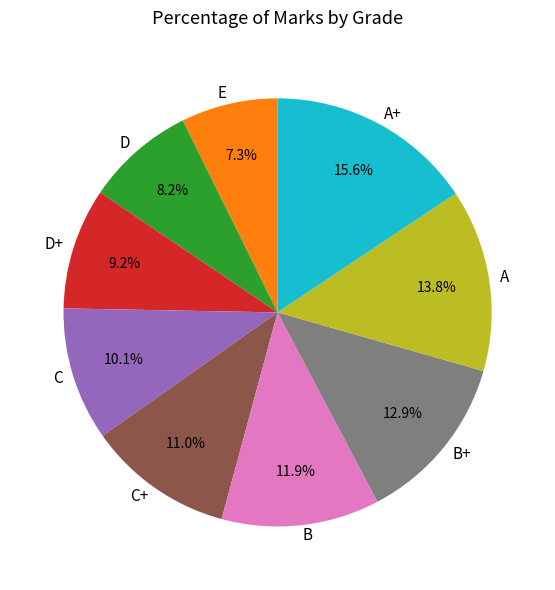

Is there a majority slice in this chart?

No